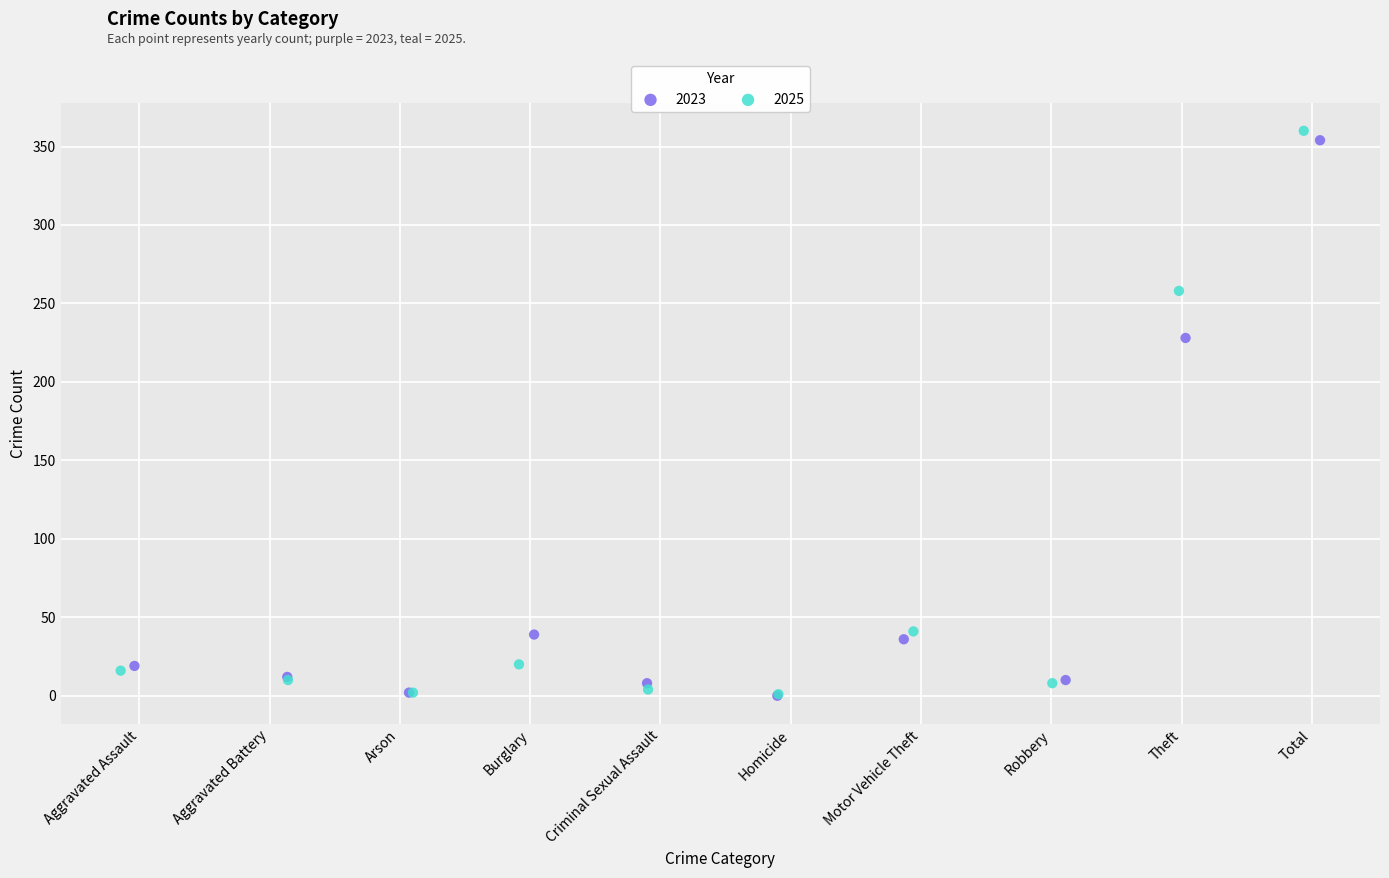

What are all the series names shown in the legend?

2023, 2025